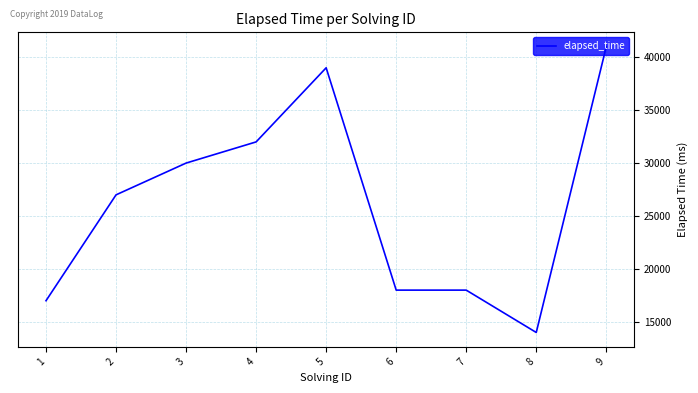

True or false: there are more than 0 points higher than both neighbors.

True